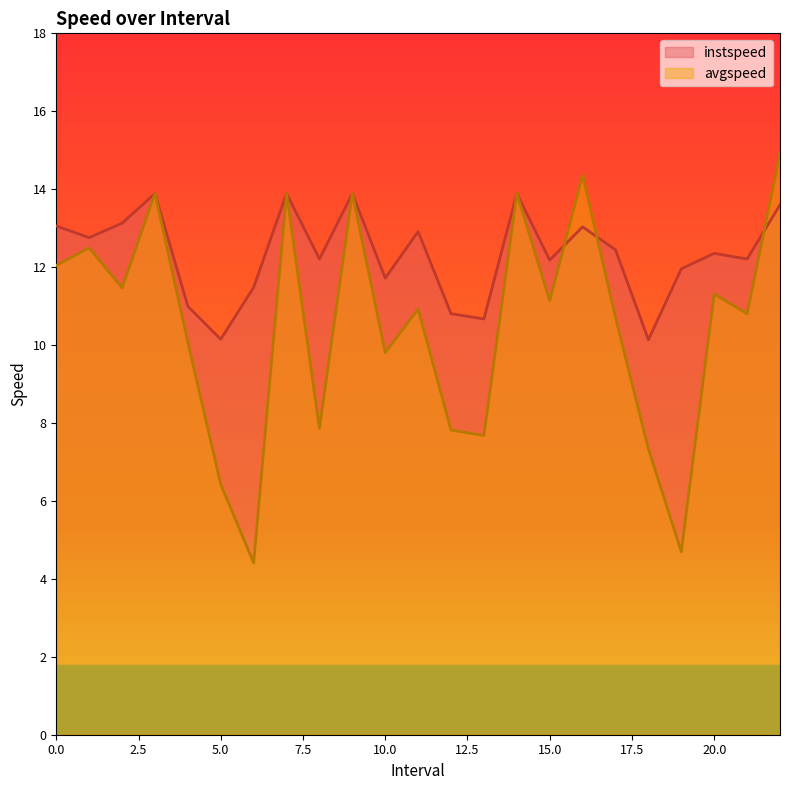

What is the difference between the maximum and second lowest values in the avgspeed series?

10.2